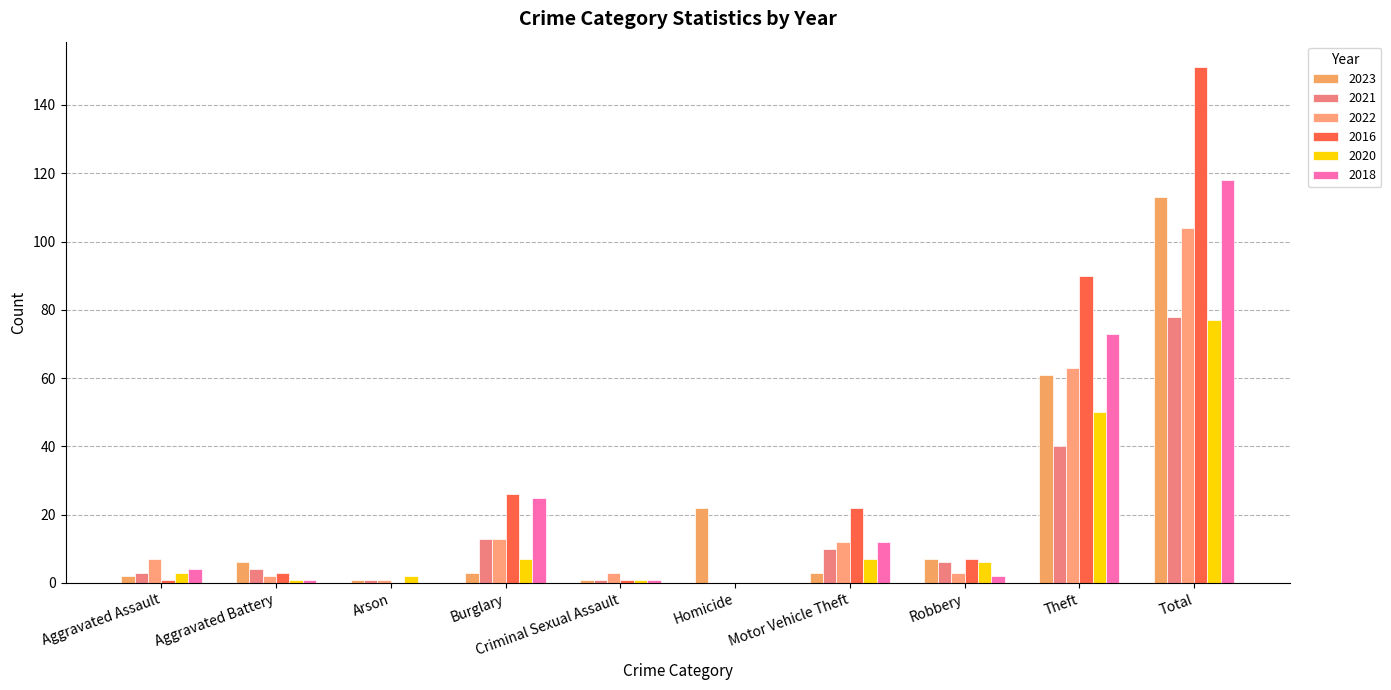

Where is 2023 nearest to the value 57?

Theft